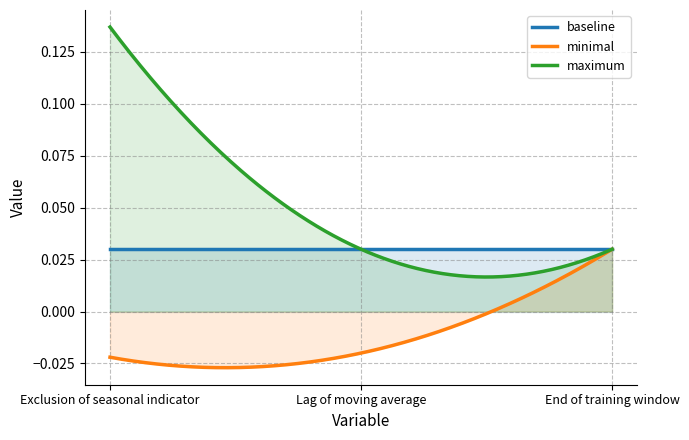

Which series changed the most between Lag of moving average and End of training window?

minimal